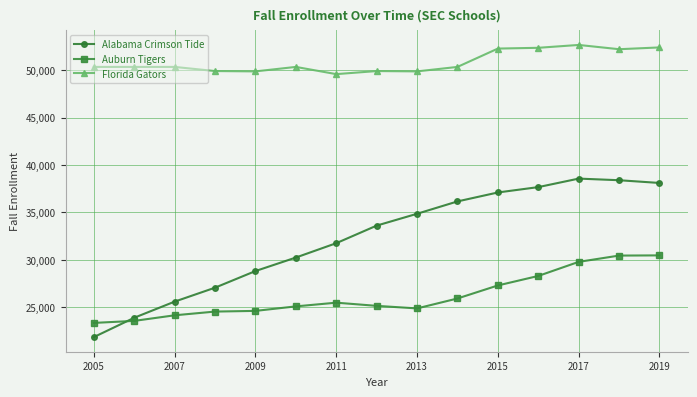

What is the minimum value for Florida Gators?

49589